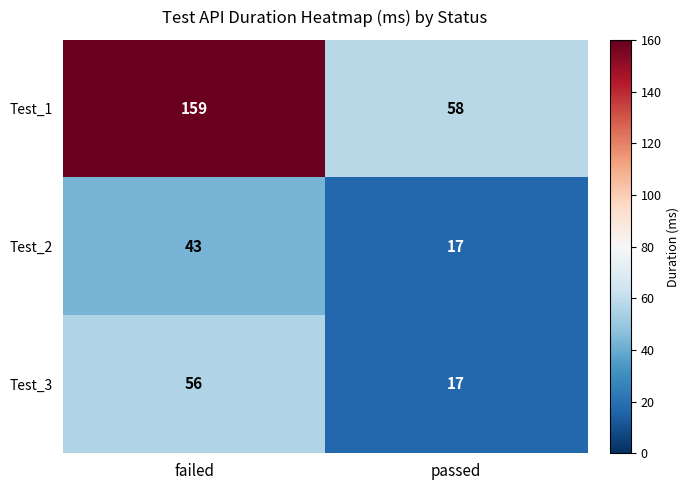

The value of Test_3 at passed is 25. True or false?

False